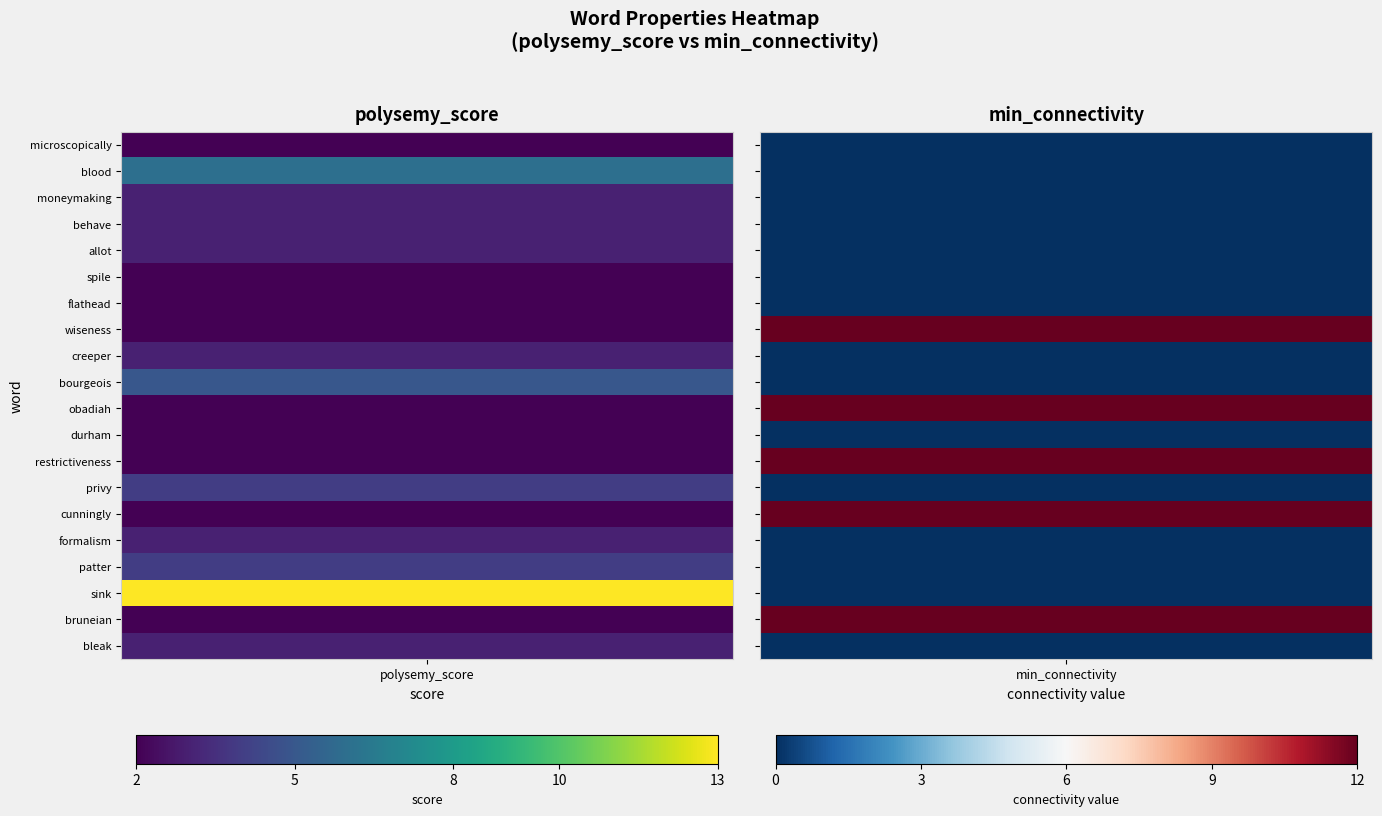

Reading right to left, transcribe all the data shown in this chart.

microscopically: 1=0	0=2
blood: 1=0	0=6
moneymaking: 1=0	0=3
behave: 1=0	0=3
allot: 1=0	0=3
spile: 1=0	0=2
flathead: 1=0	0=2
wiseness: 1=12	0=2
creeper: 1=0	0=3
bourgeois: 1=0	0=5
obadiah: 1=12	0=2
durham: 1=0	0=2
restrictiveness: 1=12	0=2
privy: 1=0	0=4
cunningly: 1=12	0=2
formalism: 1=0	0=3
patter: 1=0	0=4
sink: 1=0	0=13
bruneian: 1=12	0=2
bleak: 1=0	0=3